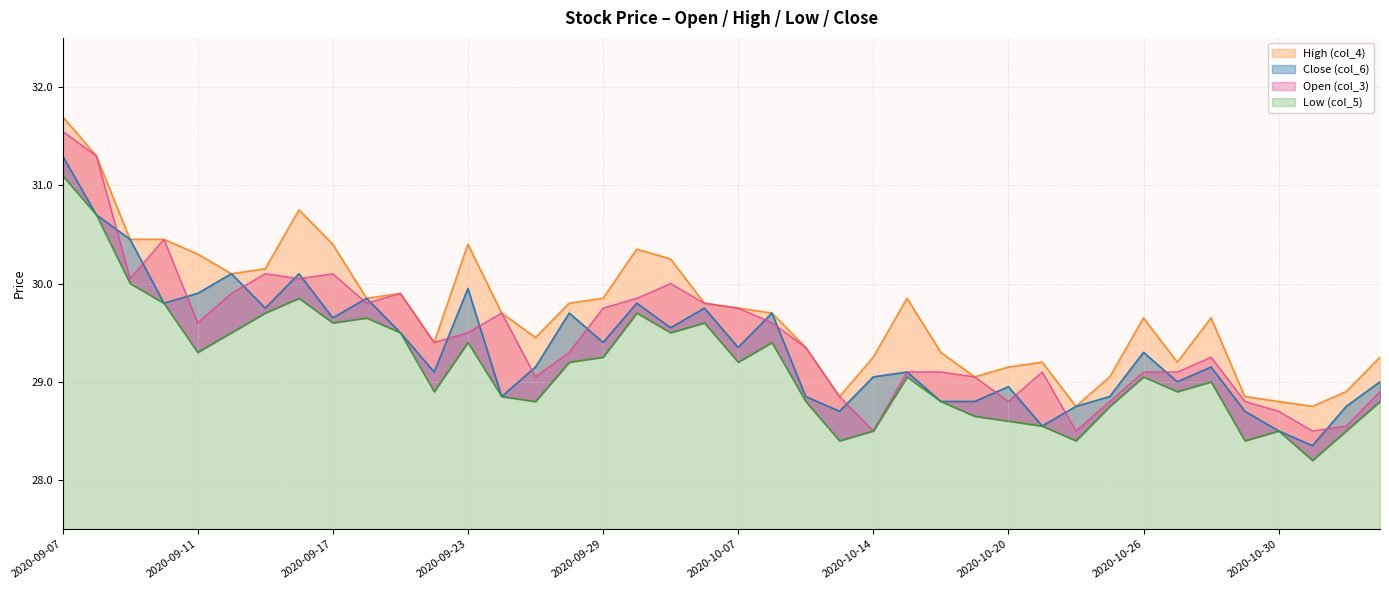

The value of Low (col_5) at 2020-09-22 is 16.4. True or false?

False